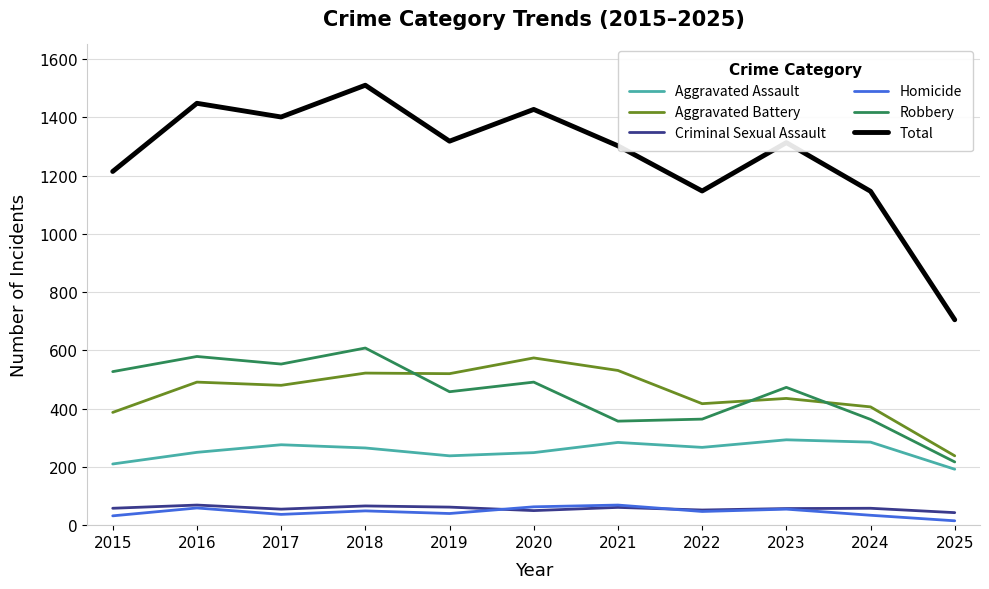

What is the total value across all series at 2018?

3020